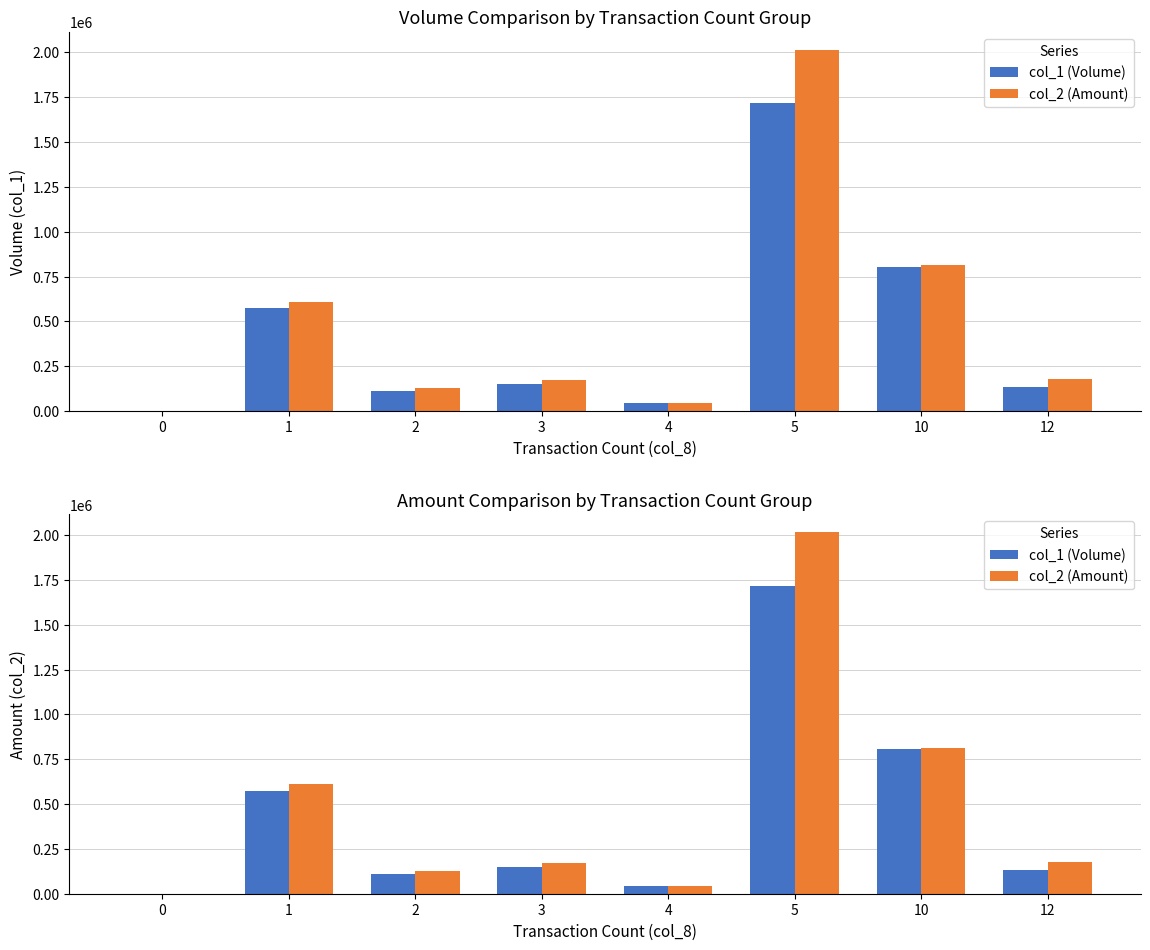

What is the sum of all col_1 (Volume) values?

3532000